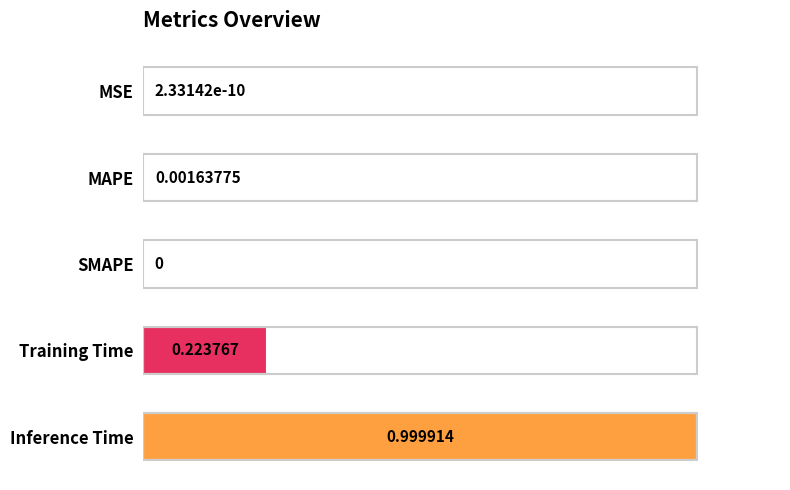

What is the maximum value shown in the chart?

1.0